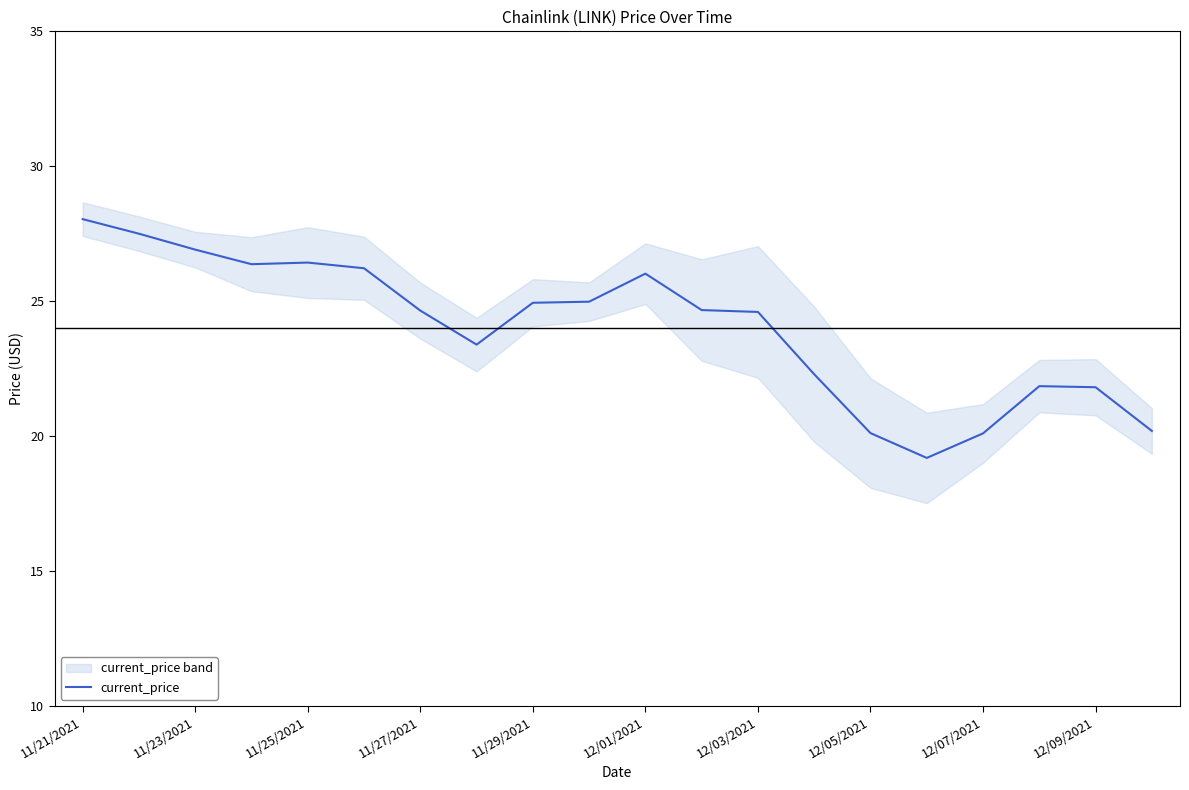

What is the difference between the values at 19 and 15?

1.0